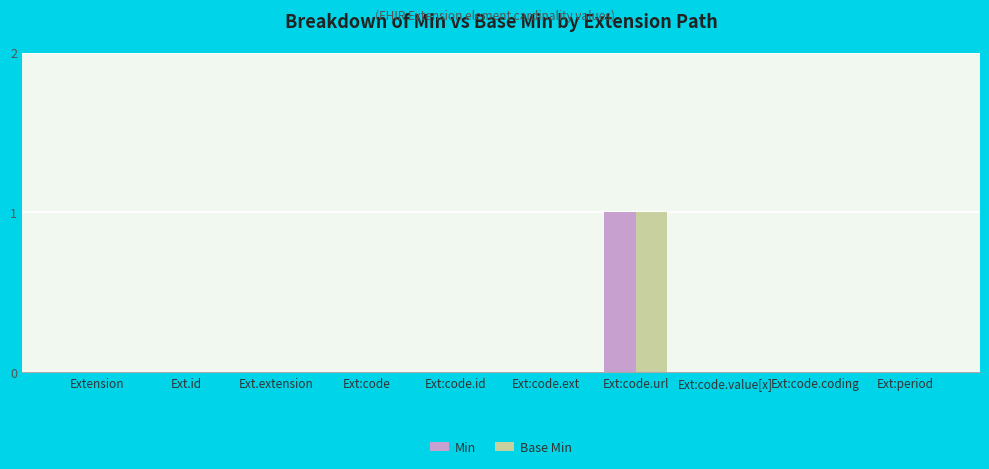

Reading right to left, what are all the values shown in this chart?

Min: 0	0	0	1	0	0	0	0	0	0
Base Min: 0	0	0	1	0	0	0	0	0	0